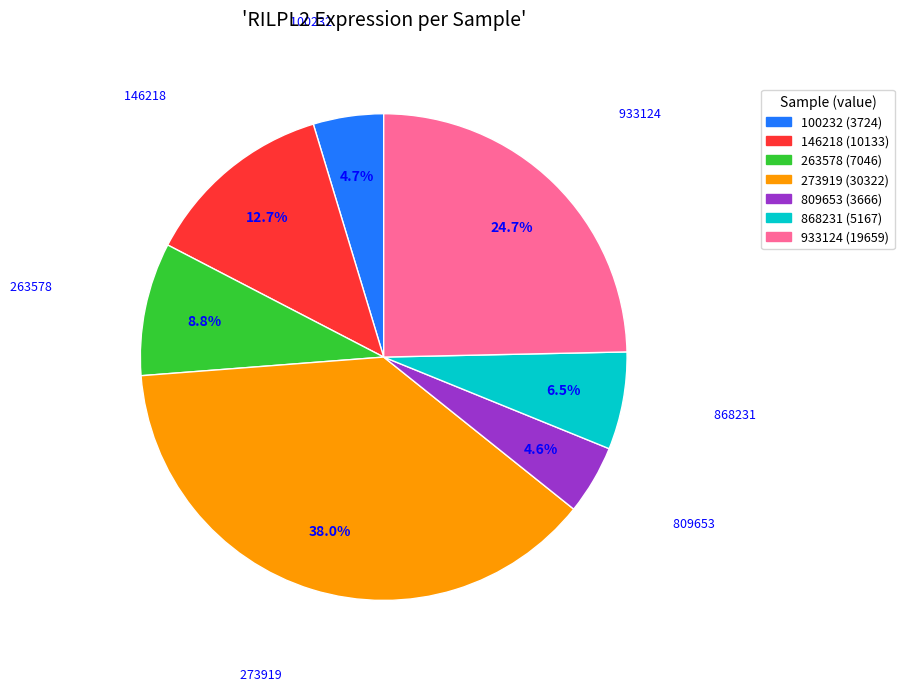

Is there any slice that represents more than half of the pie?

No